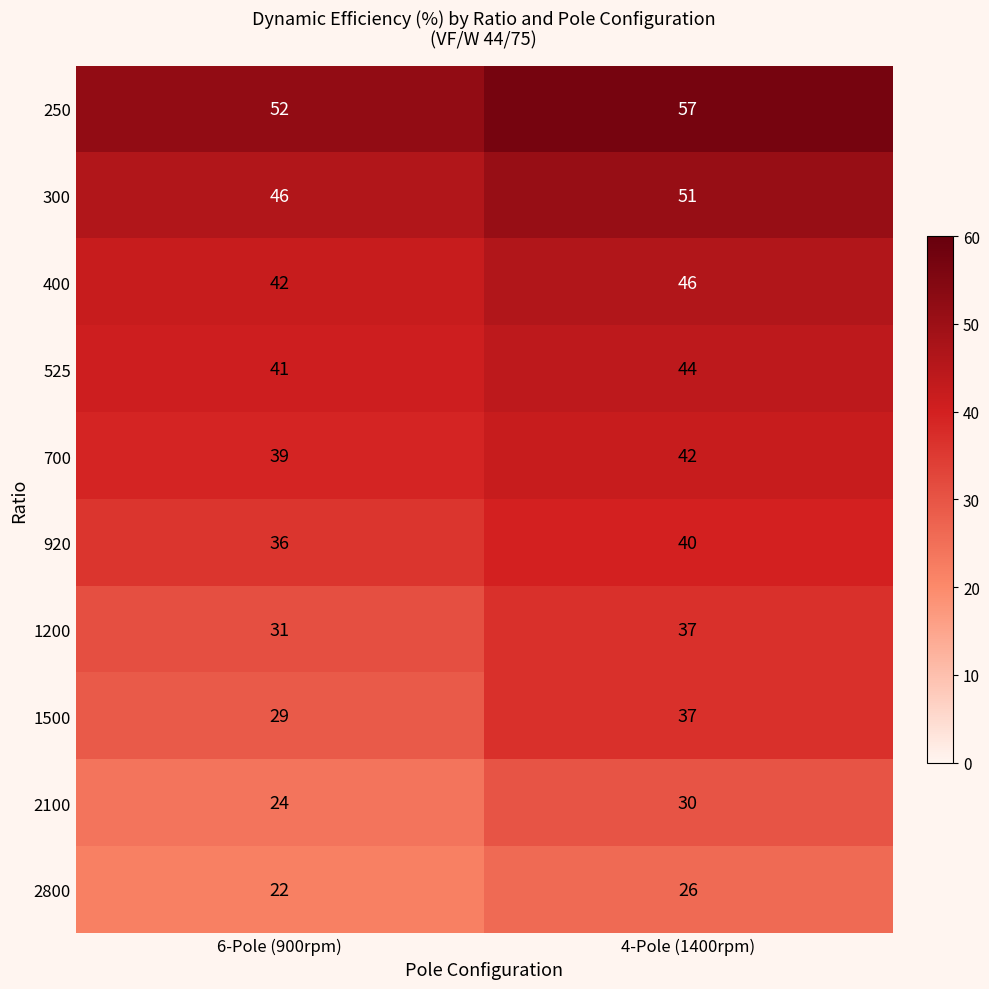

What is the lowest value of the 1200 series?

31